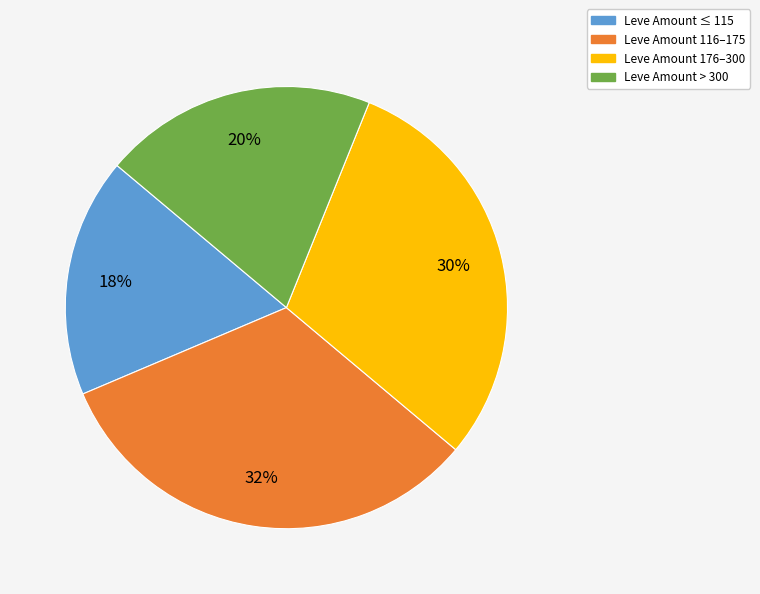

How many segments does this pie chart have?

4